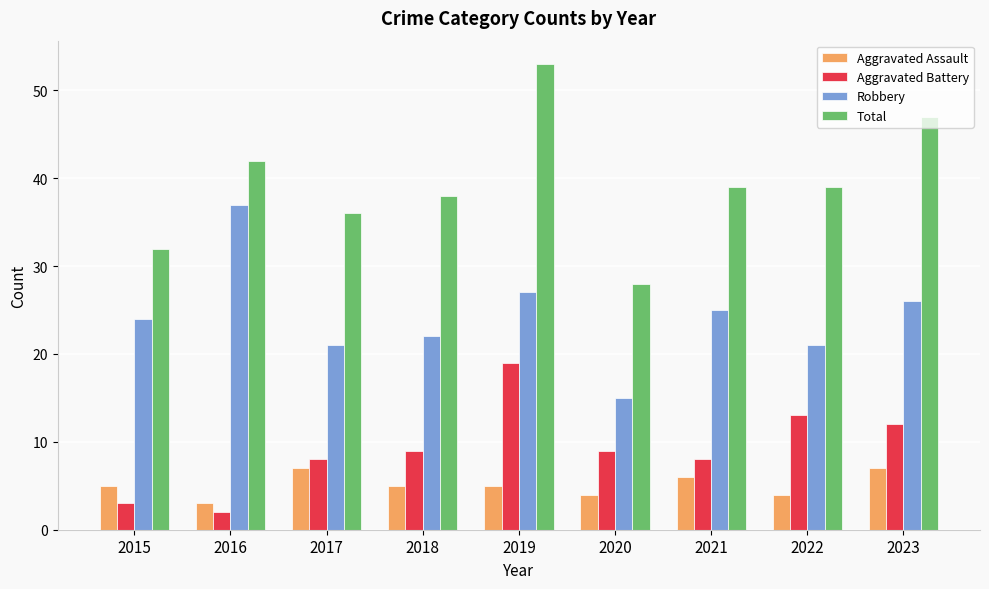

What is the value of the Total bar at the 1st from the left?

32